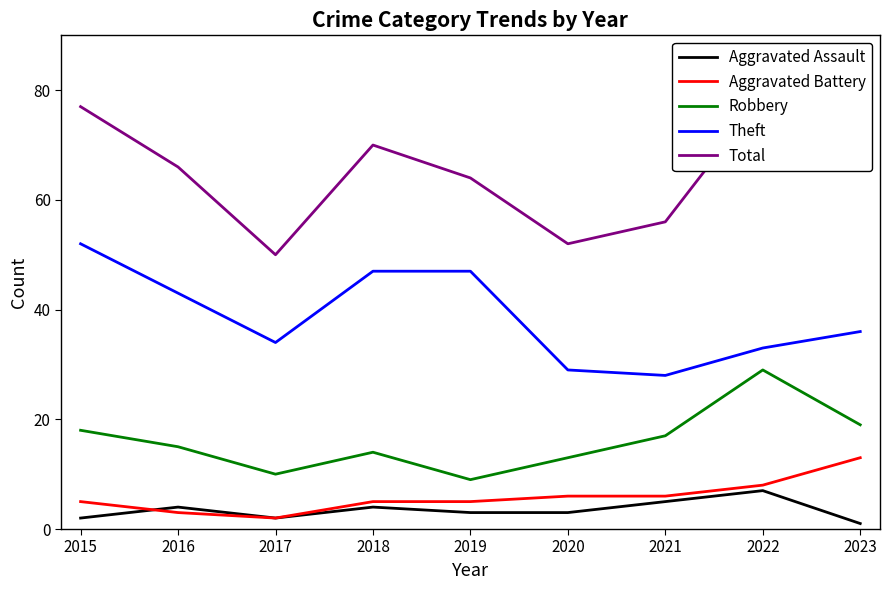

True or false: Aggravated Battery and Theft intersect in this chart.

False